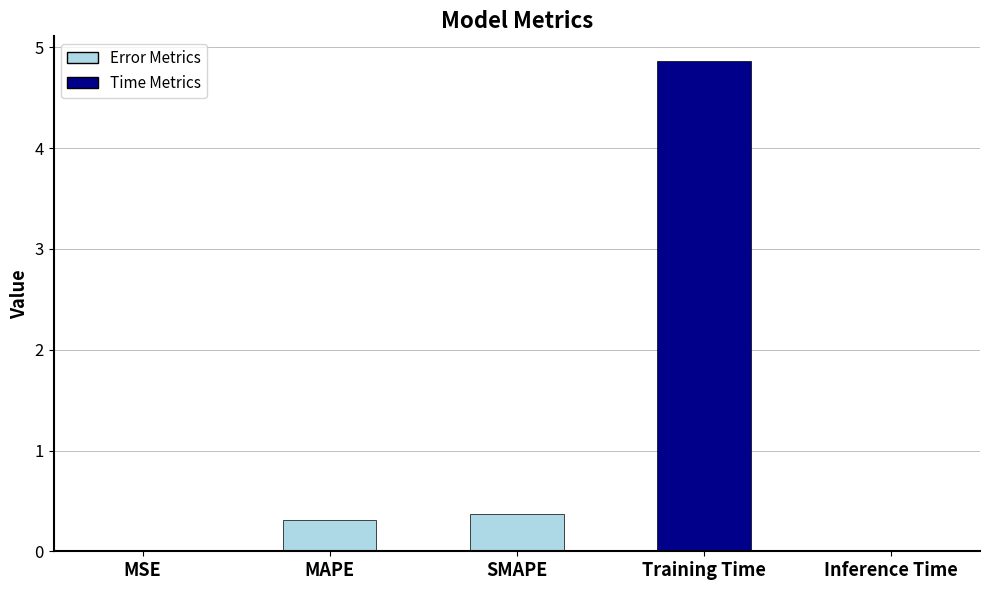

At which label is the value closest to 2?

SMAPE